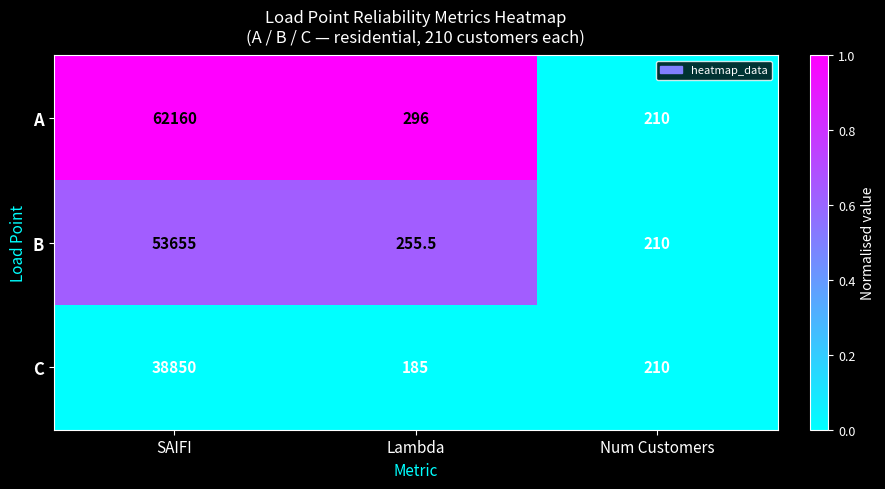

The A series shows 116.7 at Lambda. True or false?

False